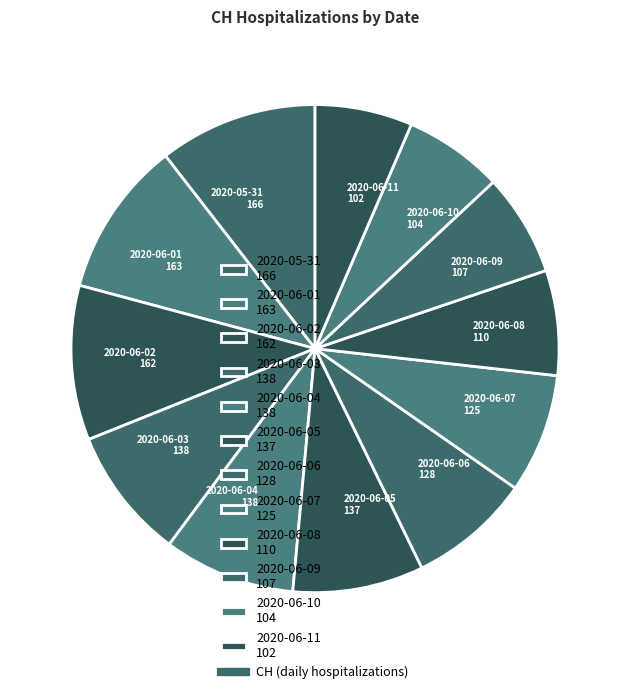

How many segments does this pie chart have?

12